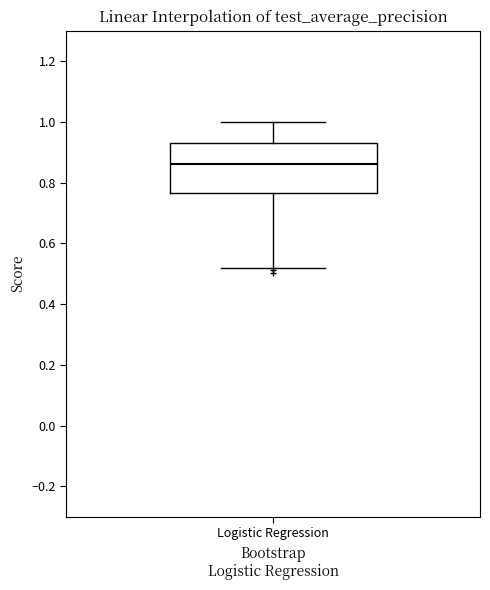

Read this box plot against the y-axis: the position of the median line, the range covered by the box, and the ends of both whiskers. The values are not printed on the chart, so give them approximately, as read against the axis.

median 0.86, box 0.76 to 0.94, whiskers 0.52 to 1.00